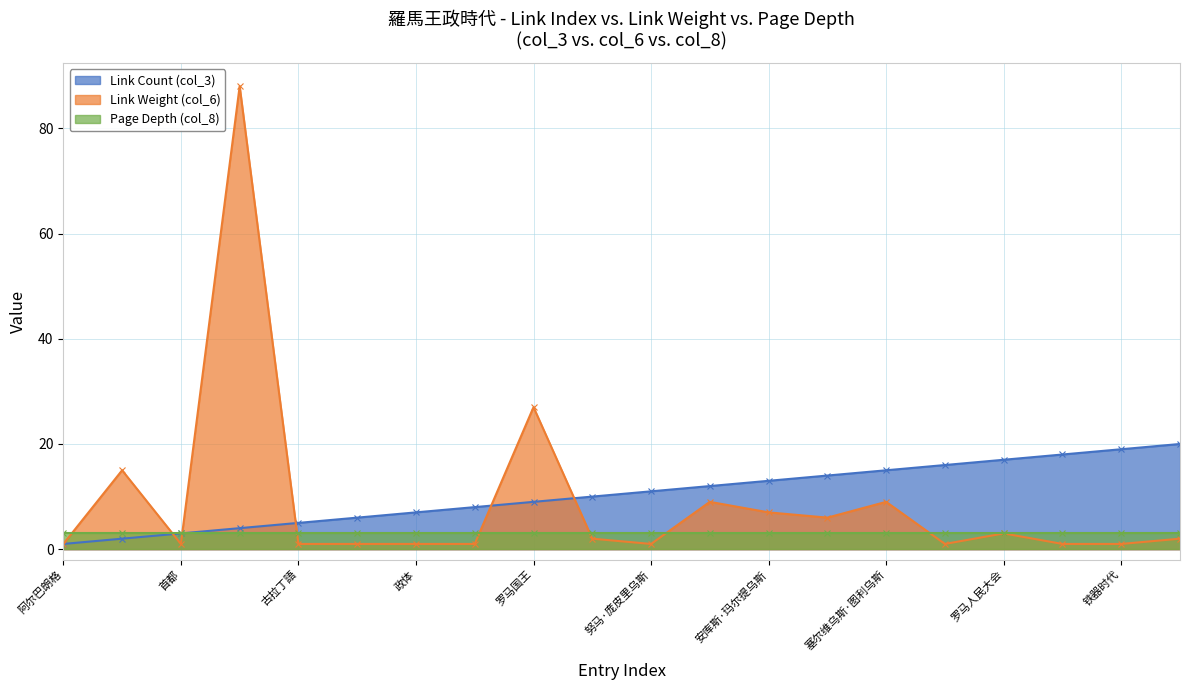

Where is Link Weight (col_6) nearest to the value 44?

罗马国王